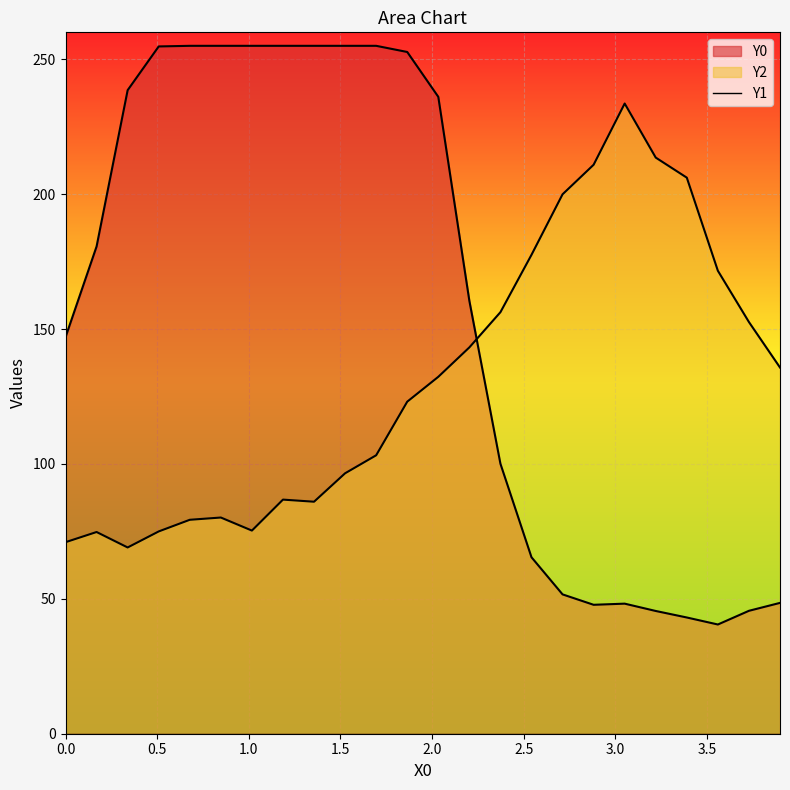

Is the value of Y0 at 16 greater than the value of Y2 at 16?

No